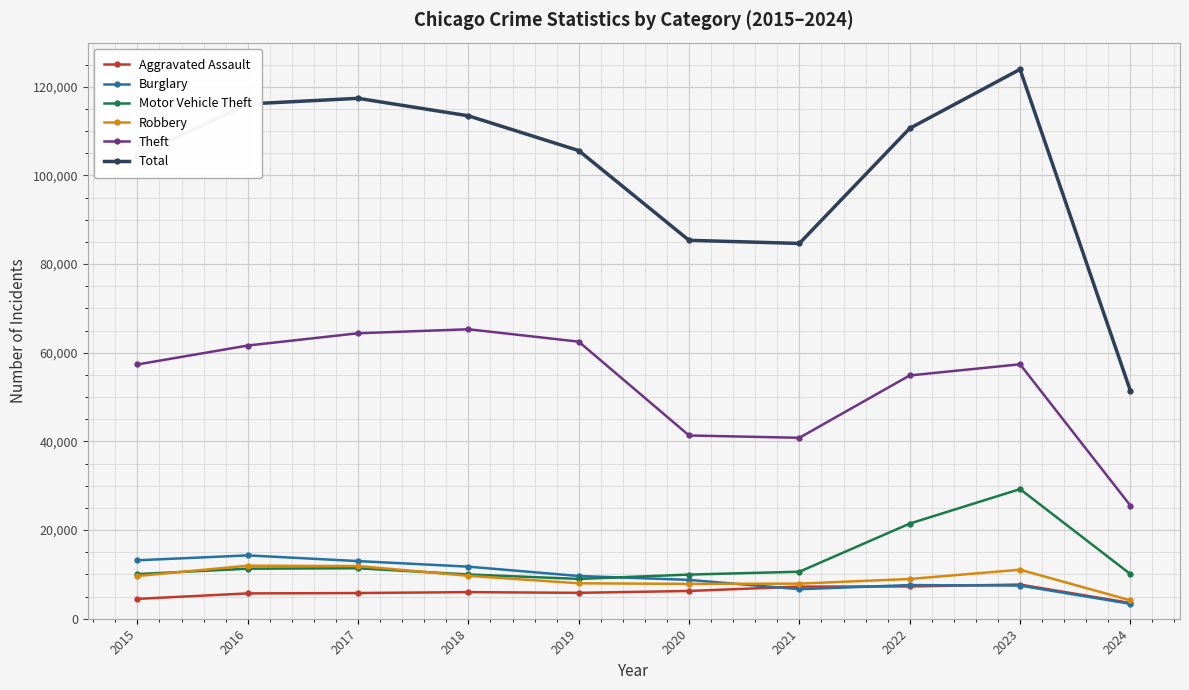

Which series has the largest range (max minus min)?

Total